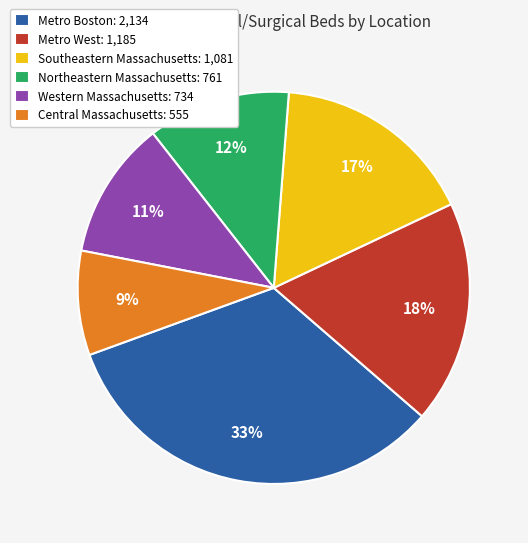

To the nearest percent, what is the difference between the Metro Boston and Central Massachusetts slice percentages?

24%